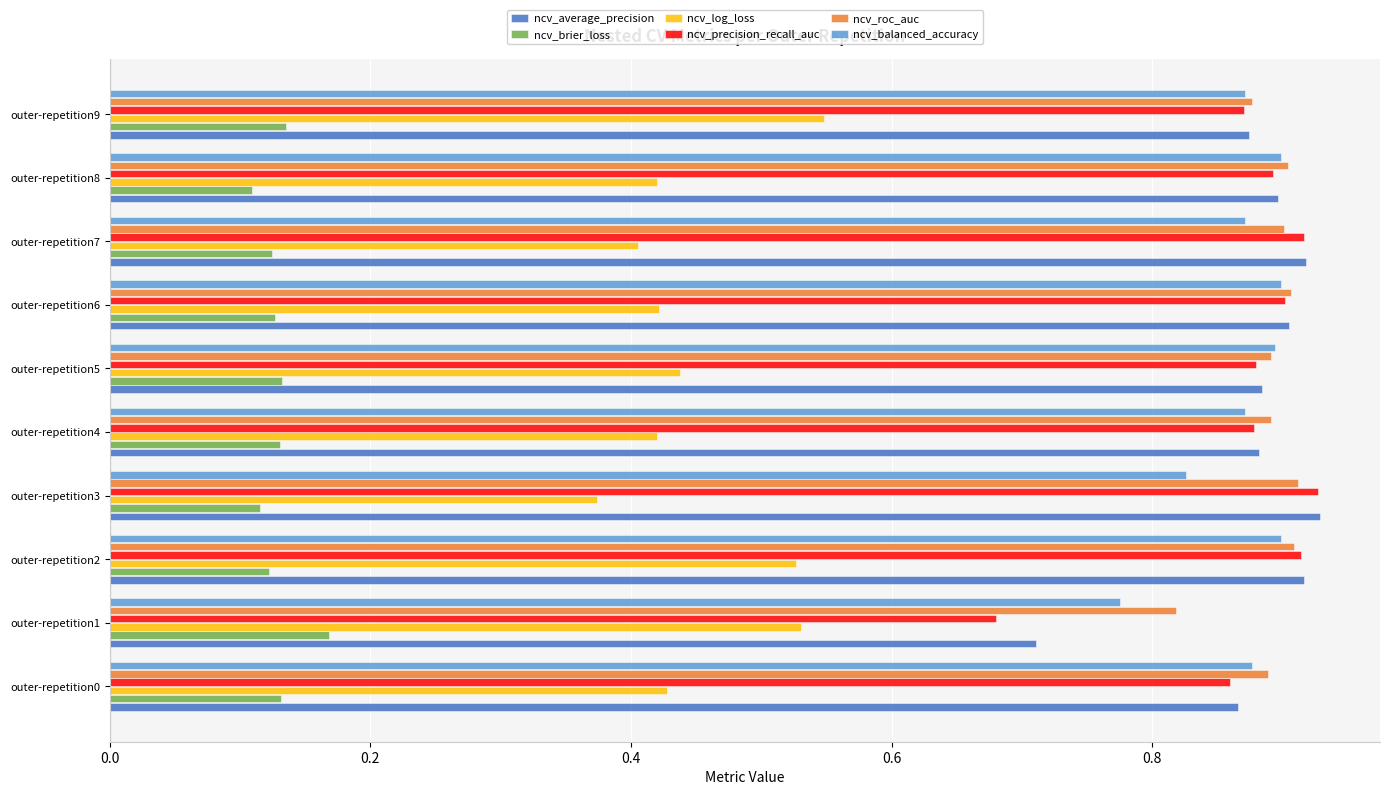

How many ncv_brier_loss values are between 0 and 1?

10